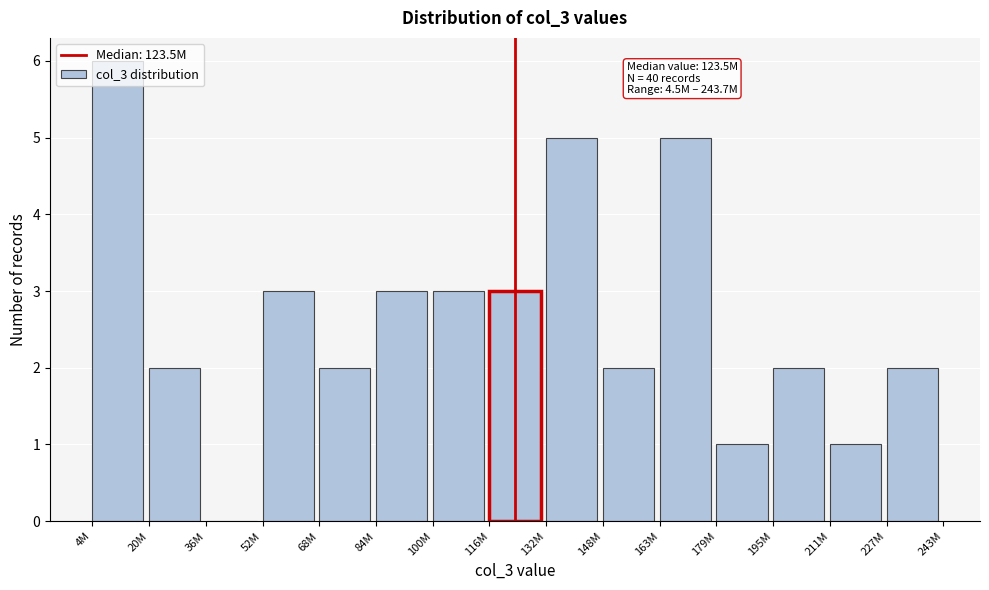

Between 227M and 100M, which is larger?

100M